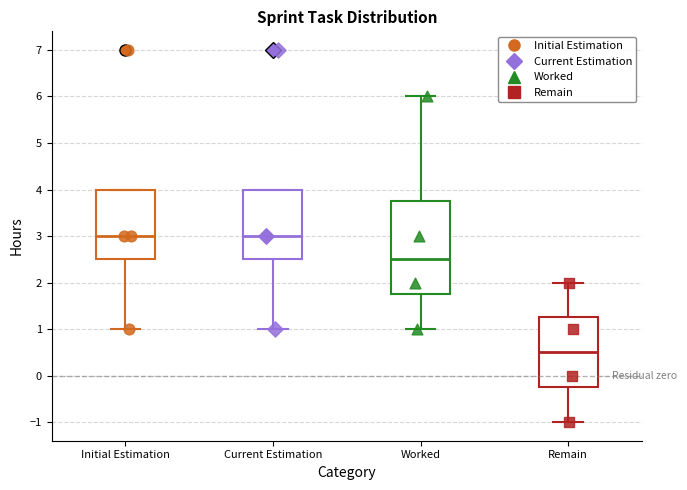

Which box is the tallest, from its lower edge to its upper edge?

Worked